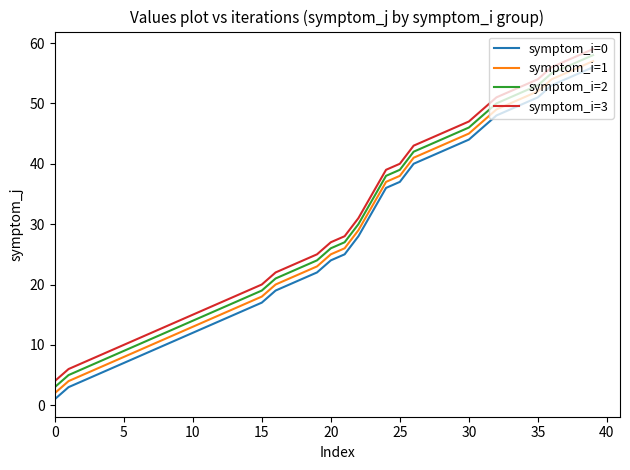

True or false: symptom_i=2 and symptom_i=1 intersect in this chart.

False